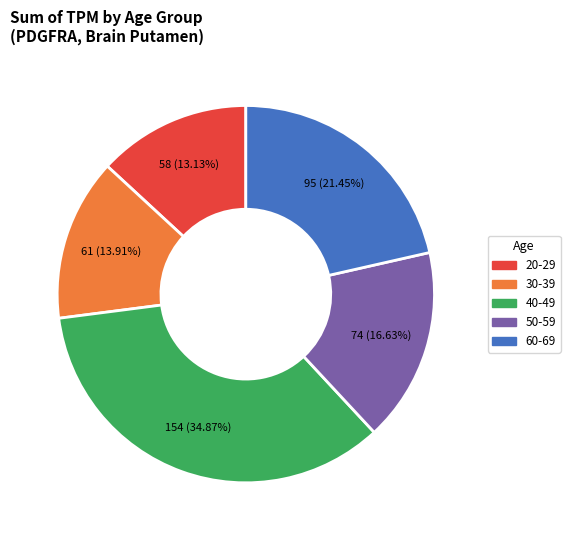

What percentage is the 60-69 slice, to the nearest percent?

21%